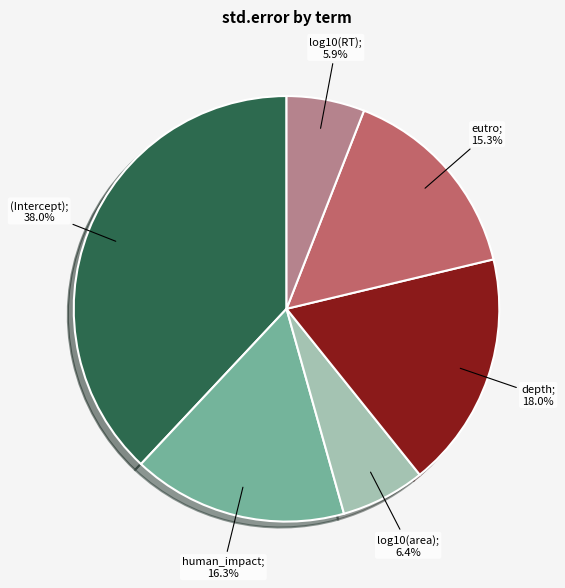

Does any single category account for the majority?

No